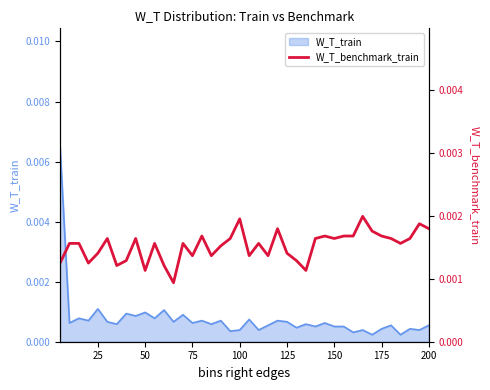

What is the sum of all values?

0.1